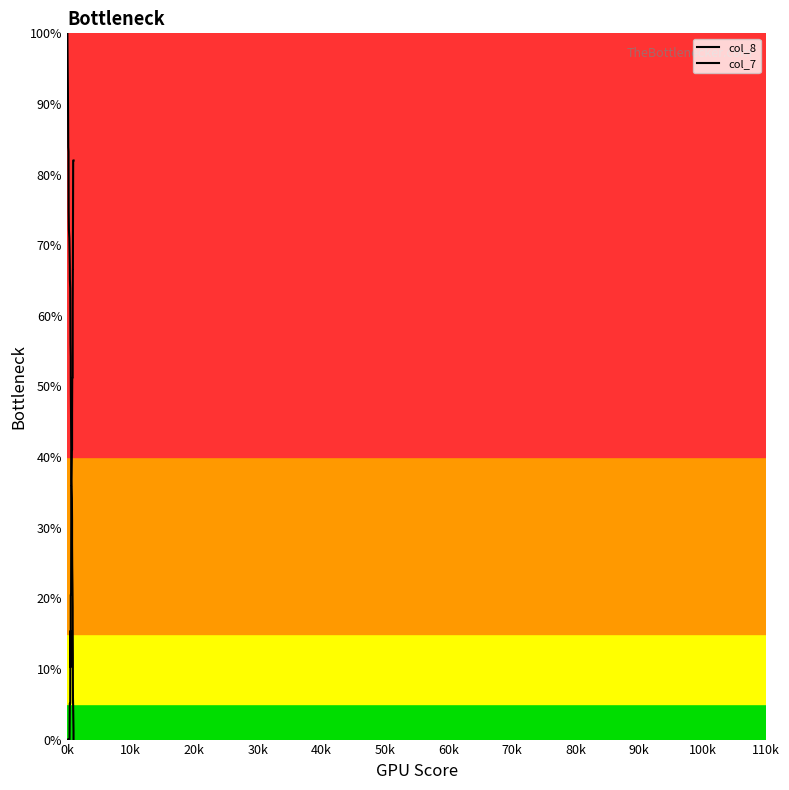

What is the label of the 11th point from the left?

100k